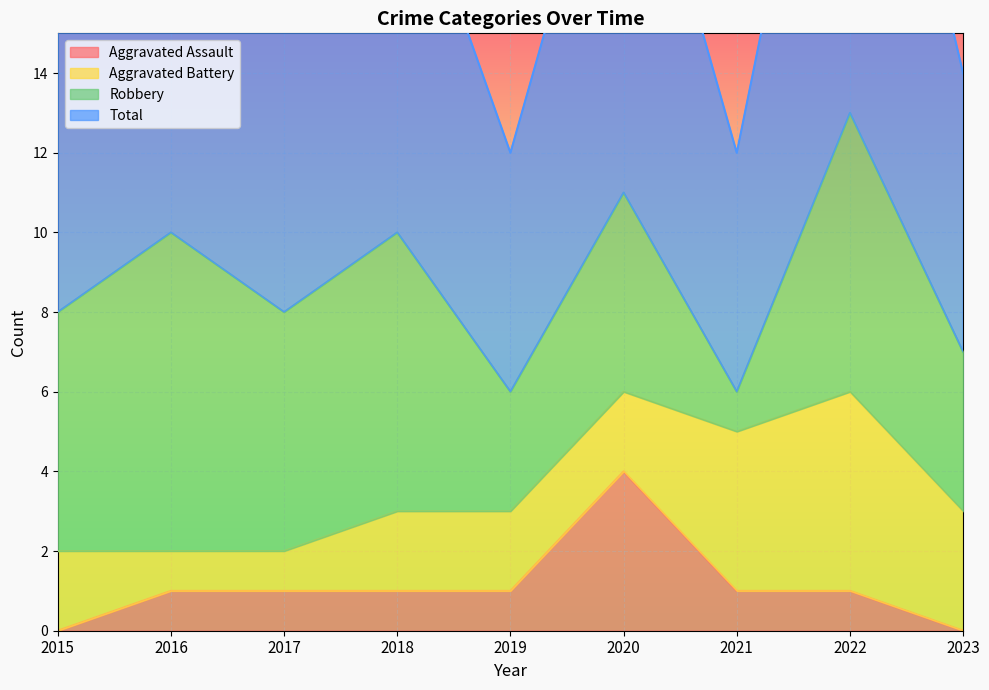

How many interior local peaks does the Aggravated Assault series have?

1